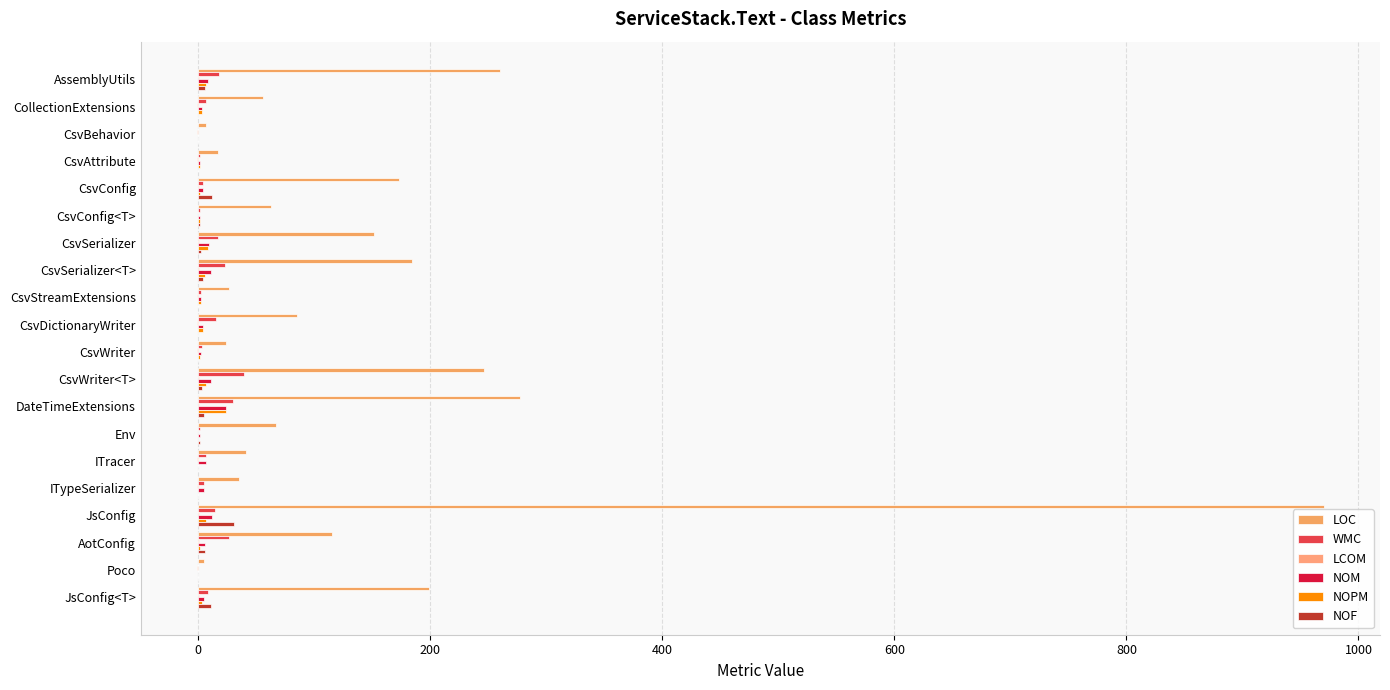

Reading right to left, extract all data points from this chart.

LOC: 199.0	5.0	115.0	970.0	35.0	41.0	67.0	277.0	246.0	24.0	85.0	26.0	184.0	151.0	63.0	173.0	17.0	7.0	56.0	260.0
WMC: 8.0	0.0	26.0	14.0	5.0	7.0	1.0	30.0	39.0	3.0	15.0	2.0	23.0	17.0	1.0	4.0	1.0	0.0	7.0	18.0
LCOM: 0.6	-1.0	0.7	0.4	-1.0	-1.0	0.0	0.5	0.6	-1.0	-1.0	-1.0	0.6	0.7	0.0	0.5	-1.0	-1.0	-1.0	0.4
NOM: 5.0	0.0	6.0	12.0	5.0	7.0	1.0	24.0	11.0	2.0	4.0	2.0	11.0	9.0	1.0	4.0	1.0	0.0	3.0	8.0
NOPM: 3.0	0.0	1.0	7.0	0.0	0.0	0.0	24.0	7.0	1.0	4.0	2.0	6.0	8.0	1.0	1.0	1.0	0.0	3.0	7.0
NOF: 11.0	0.0	6.0	31.0	0.0	0.0	1.0	5.0	3.0	0.0	0.0	0.0	4.0	2.0	1.0	12.0	0.0	0.0	0.0	6.0